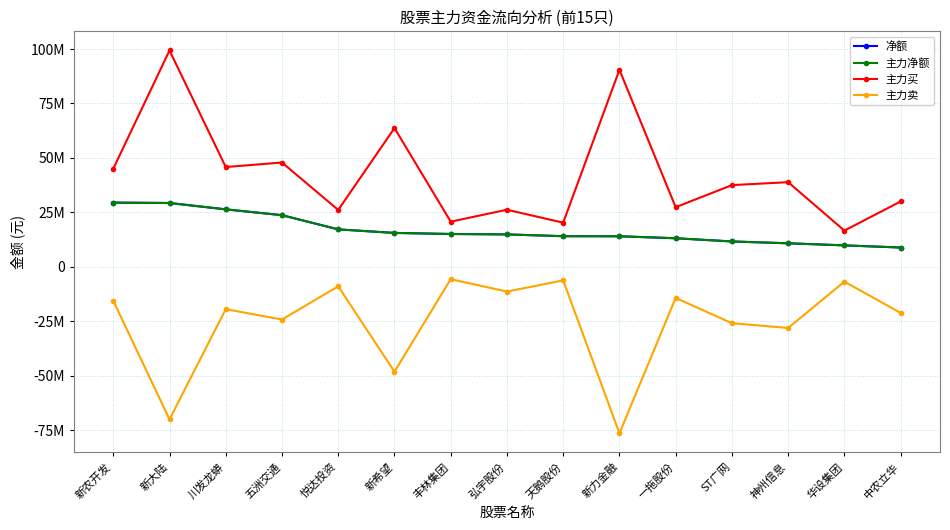

At which label is 主力净额 closest to 19187353?

悦达投资